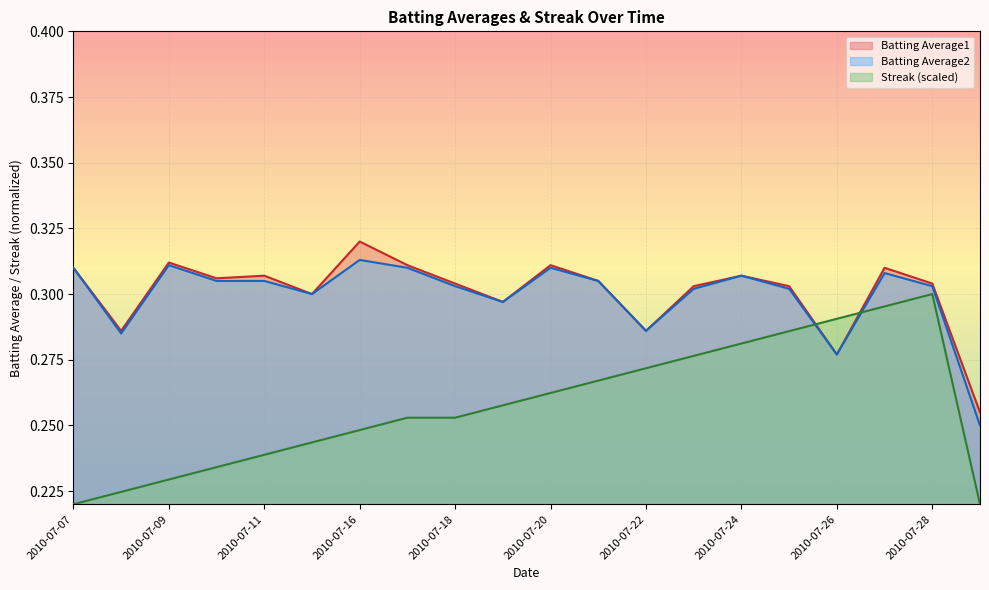

Which series has the largest total across all categories?

Batting Average1